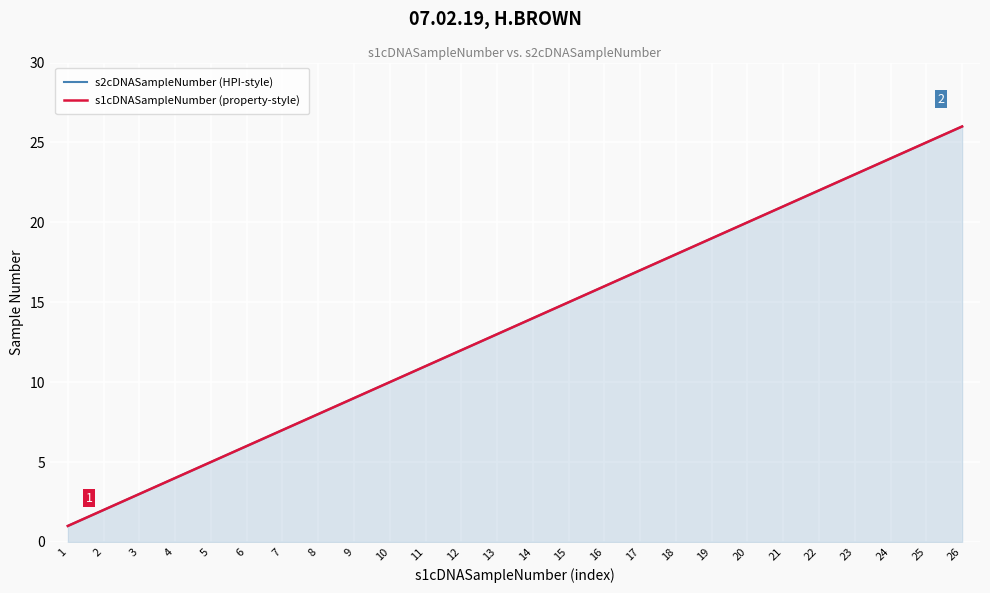

What is the approximate value of s2cDNASampleNumber (HPI-style) at 12?

12